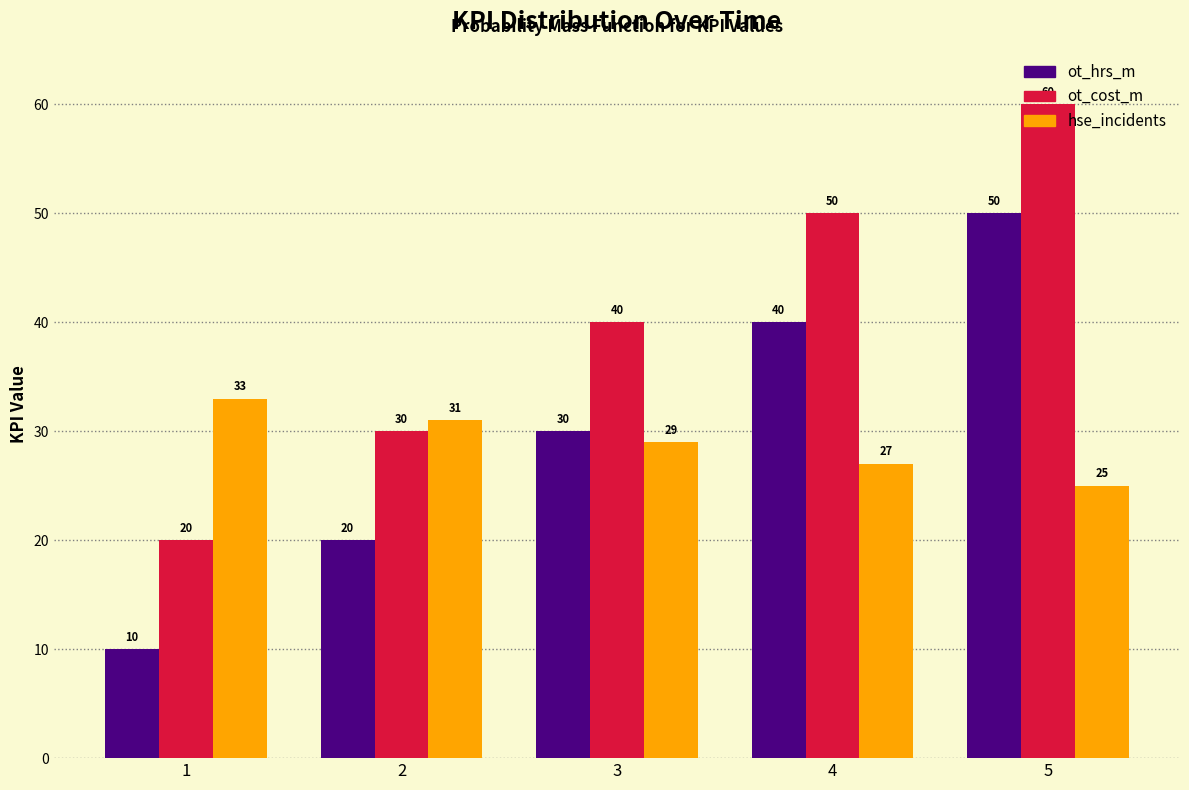

Where is ot_cost_m nearest to the value 40?

3